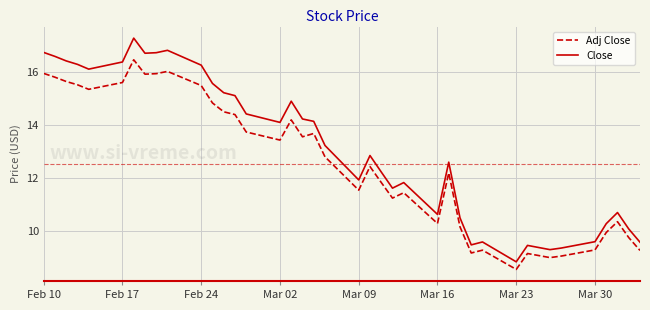

What is the maximum value shown in the chart?

17.3